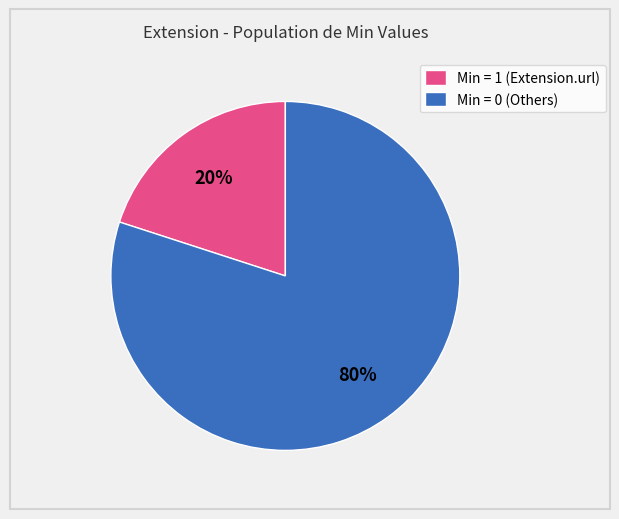

Do Min = 1 (Extension.url) and Min = 0 (Others) together represent more than half of the pie?

Yes